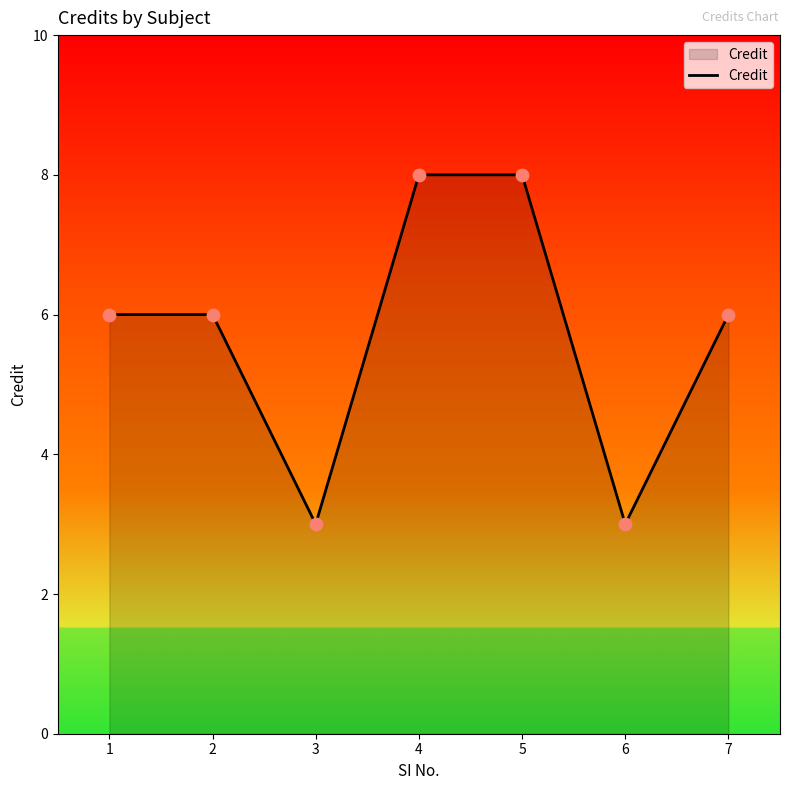

Approximately how many times larger is the value at 6 compared to 3?

1.0